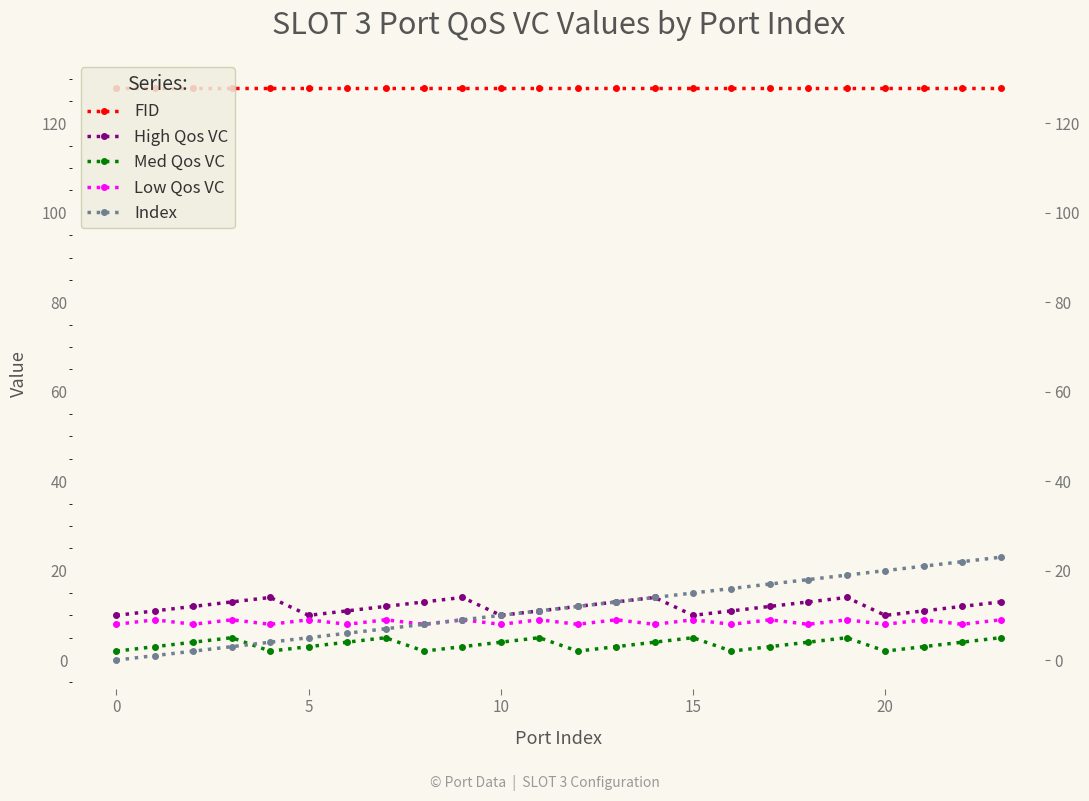

True or false: FID and Med Qos VC intersect in this chart.

False